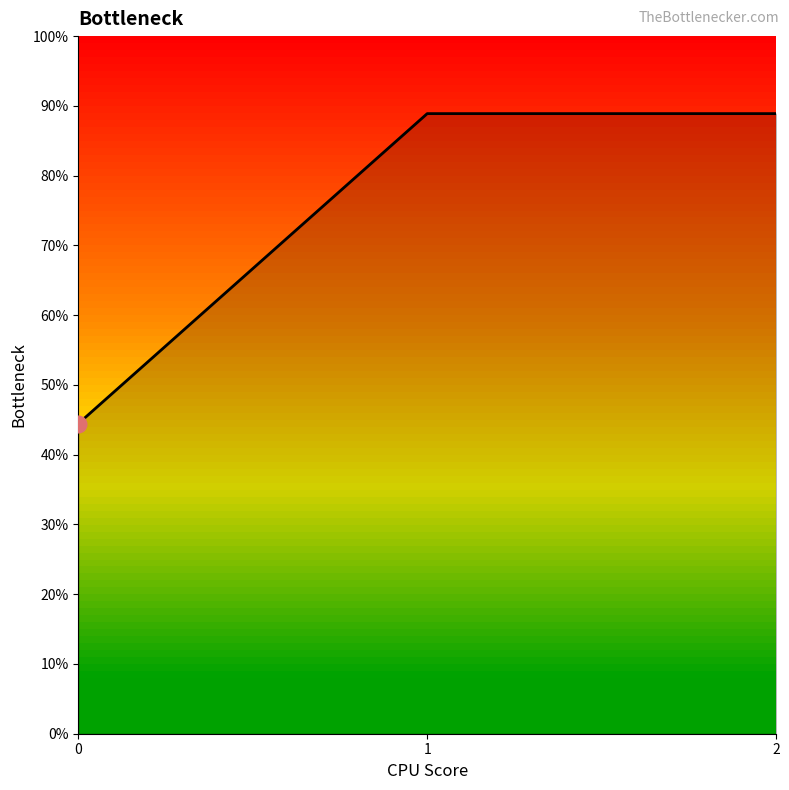

Is this an area chart (filled region under the line)?

Yes